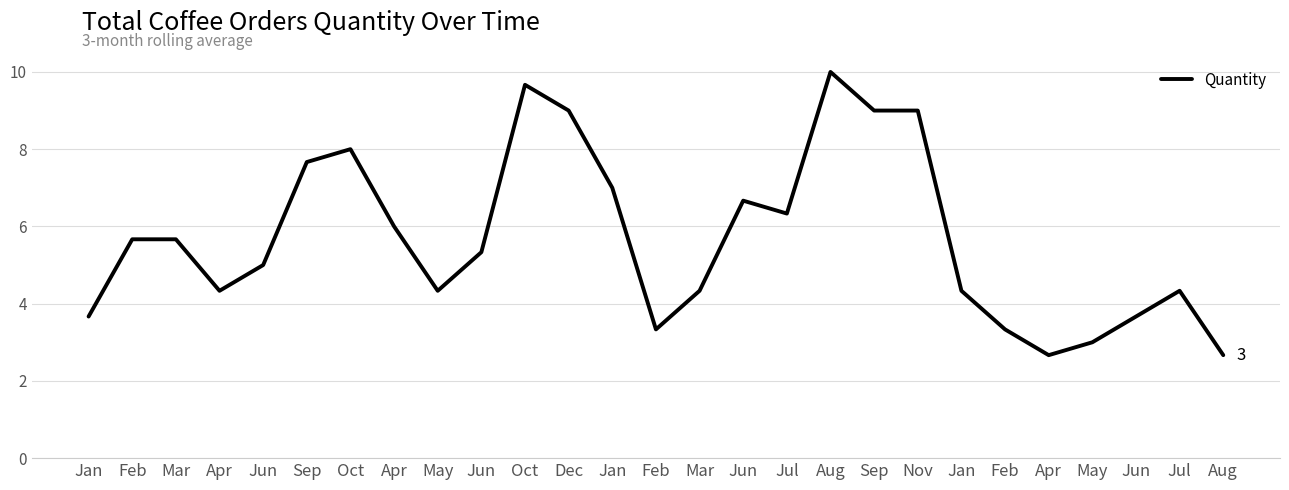

Rank the categories by value from highest to lowest.

Aug, Oct, Dec, Sep, Nov, Oct, Sep, Jan, Jun, Jul, Apr, Feb, Mar, Jun, Jun, Apr, May, Mar, Jan, Jul, Jan, Jun, Feb, Feb, May, Apr, Aug